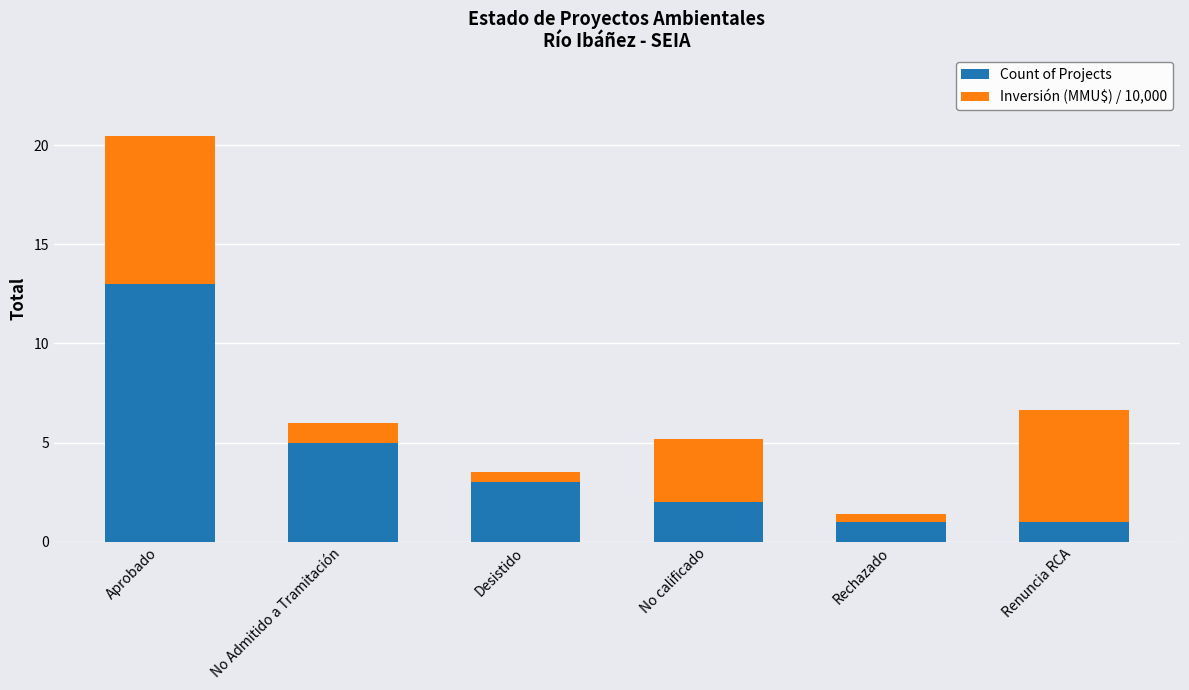

At which label does Count of Projects first exceed 3?

Aprobado